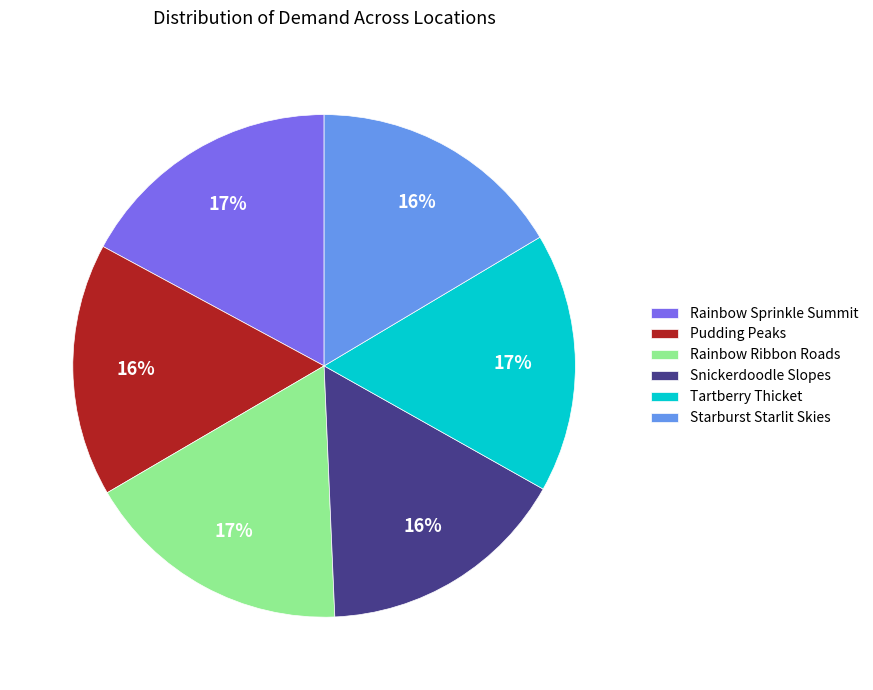

Is it true that Tartberry Thicket is 17% of the pie?

True